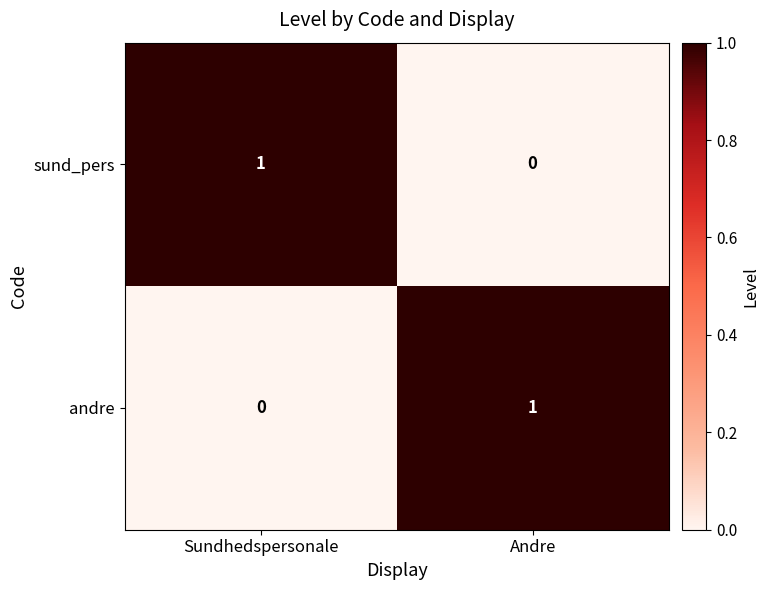

Count the number of data series in this chart.

2